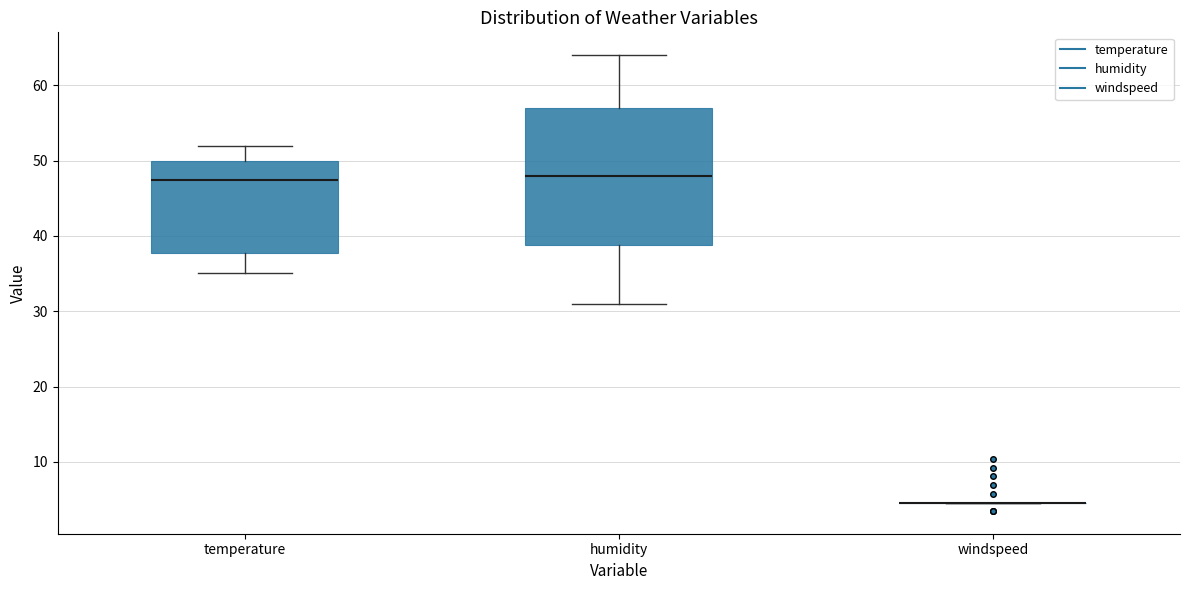

Reading left to right, read every box against the y-axis: the position of its median line, the range the box covers, and the ends of its whiskers. The values are not printed on the chart, so give them approximately, as read against the axis.

temperature: median 47, box 38 to 50, whiskers 35 to 52
humidity: median 48, box 39 to 57, whiskers 31 to 64
windspeed: box collapsed to a line at 5, whiskers 5 to 5